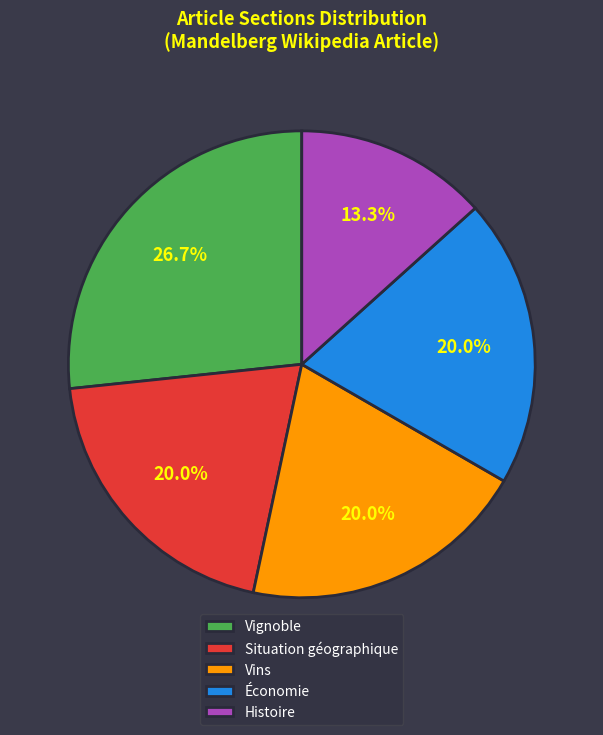

Which has a higher value, Économie or Histoire?

Économie